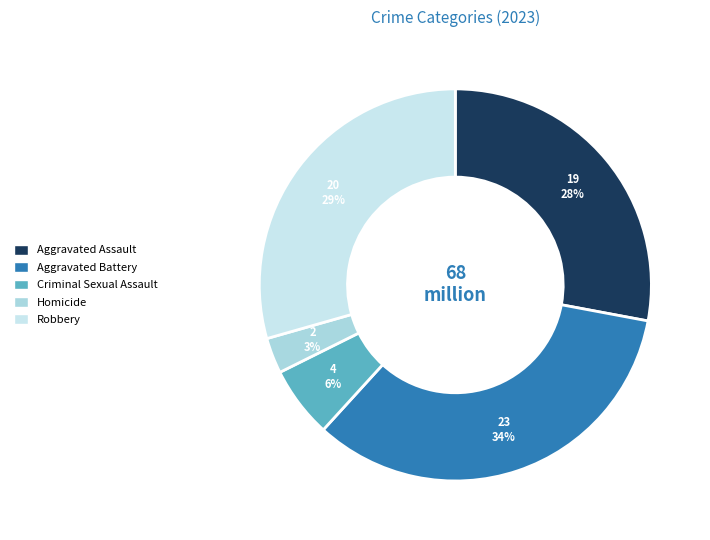

What percentage is the Aggravated Assault slice, to the nearest percent?

28%